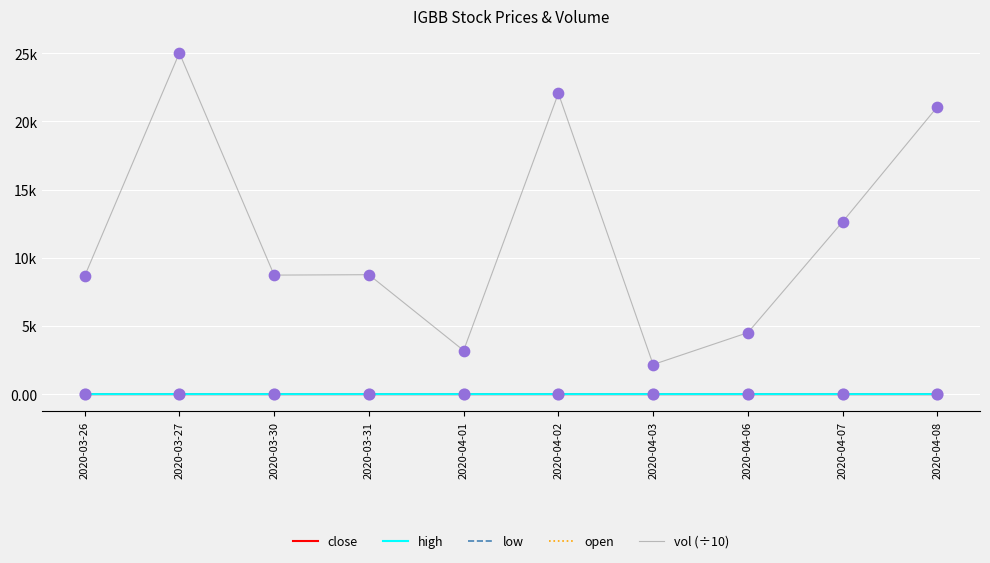

What are all the series names shown in the legend?

close, high, low, open, vol (÷10)